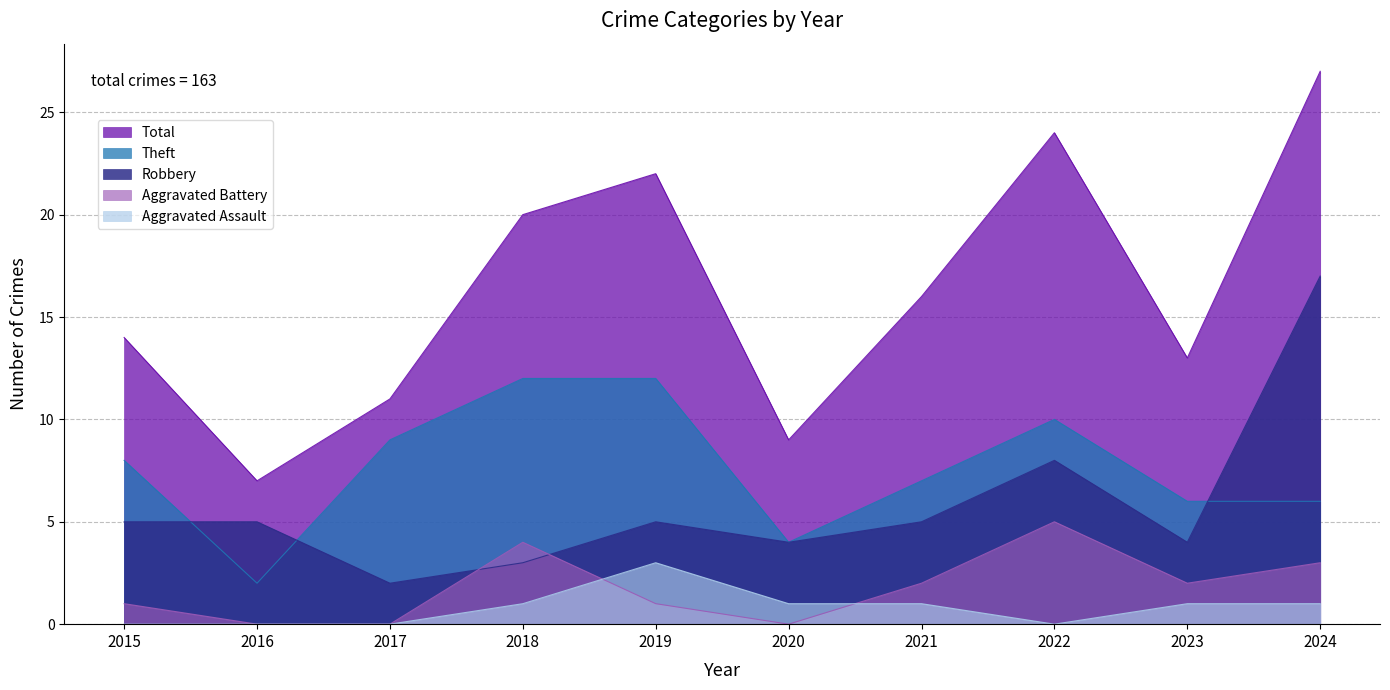

How many lines are shown in the chart?

5